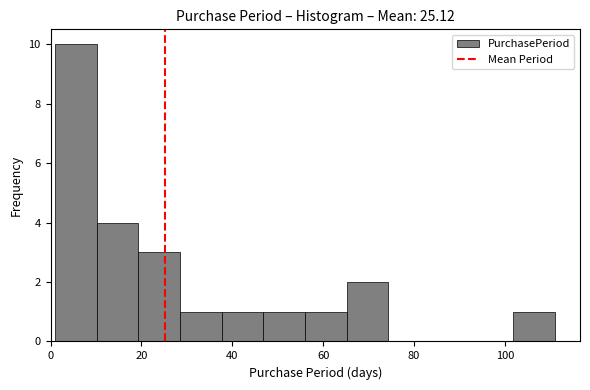

How tall is the bar that spans 20 to 28 on the x-axis? Neither the bar edges nor the heights are printed on the chart, so give them approximately, as read against the axes.

3